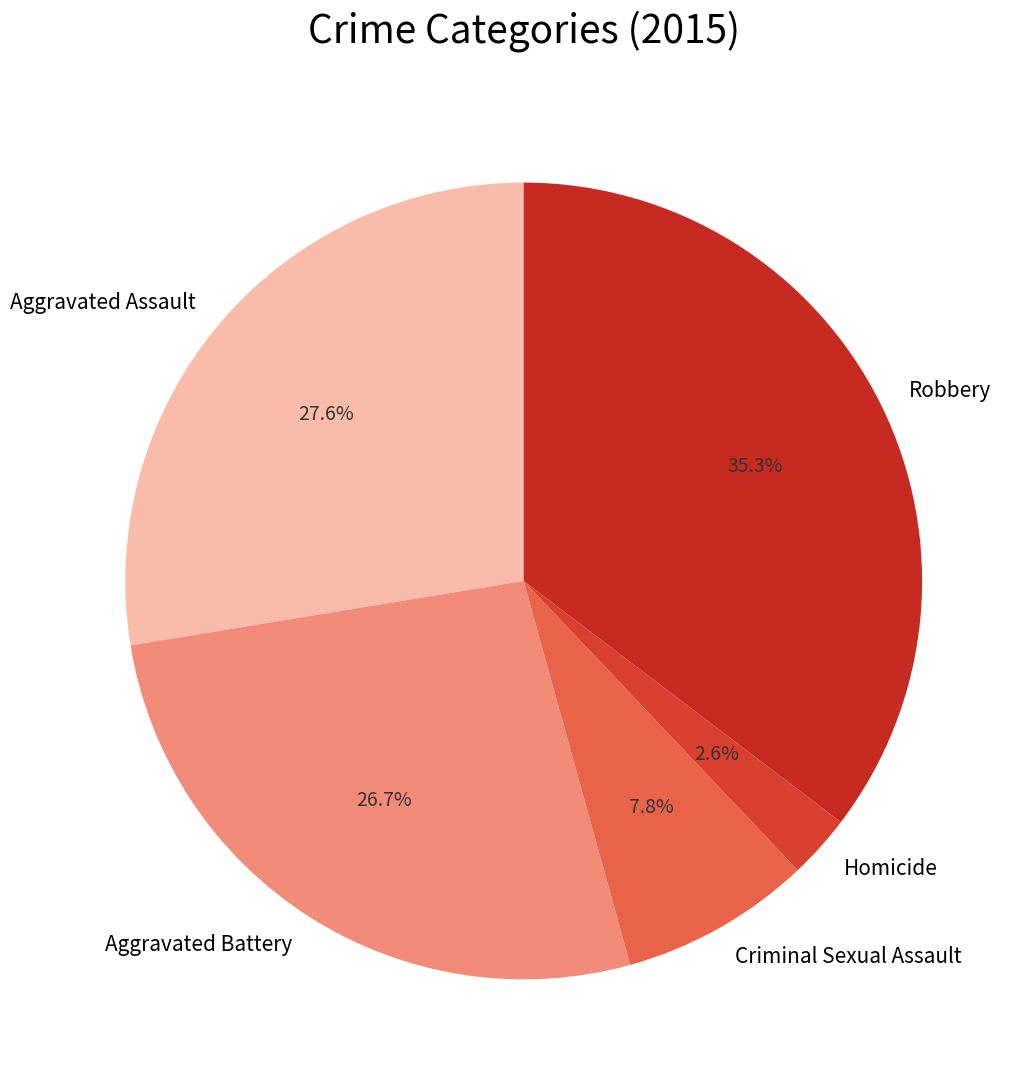

Between Homicide and Criminal Sexual Assault, which is larger?

Criminal Sexual Assault